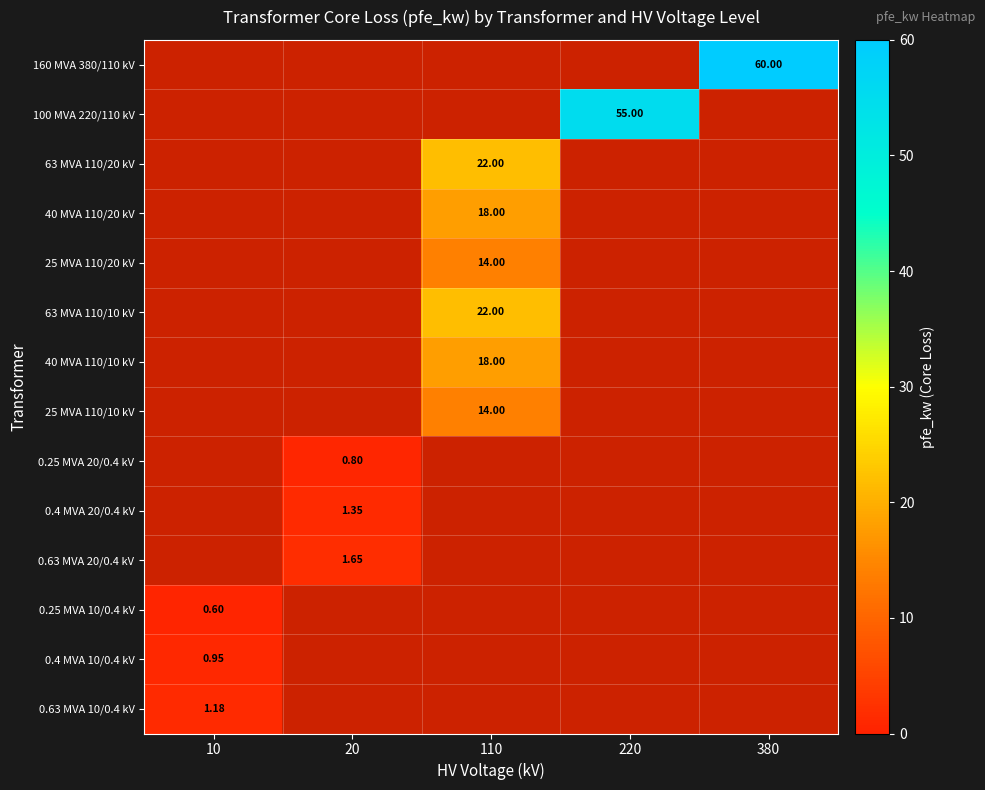

Is the value of 25 MVA 110/10 kV at 110 greater than the value of 40 MVA 110/10 kV at 110?

No